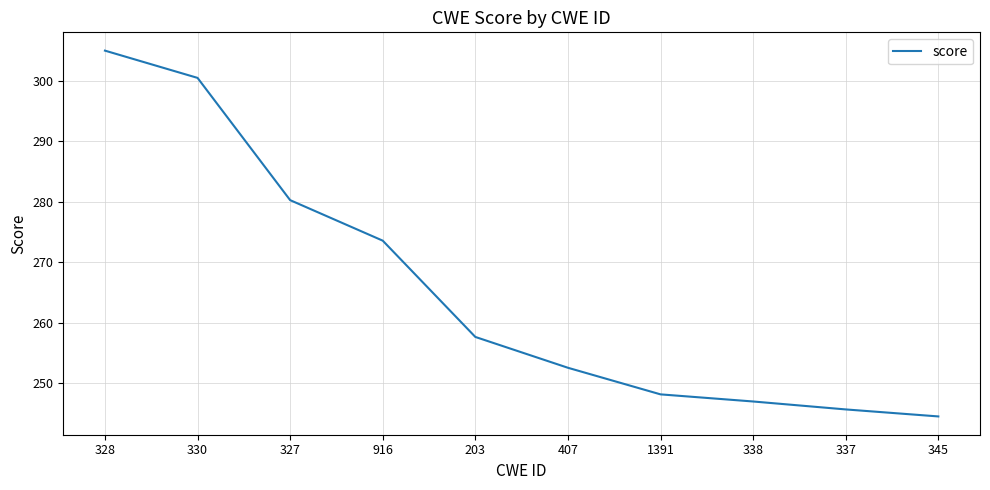

What is the greatest value displayed?

305.0